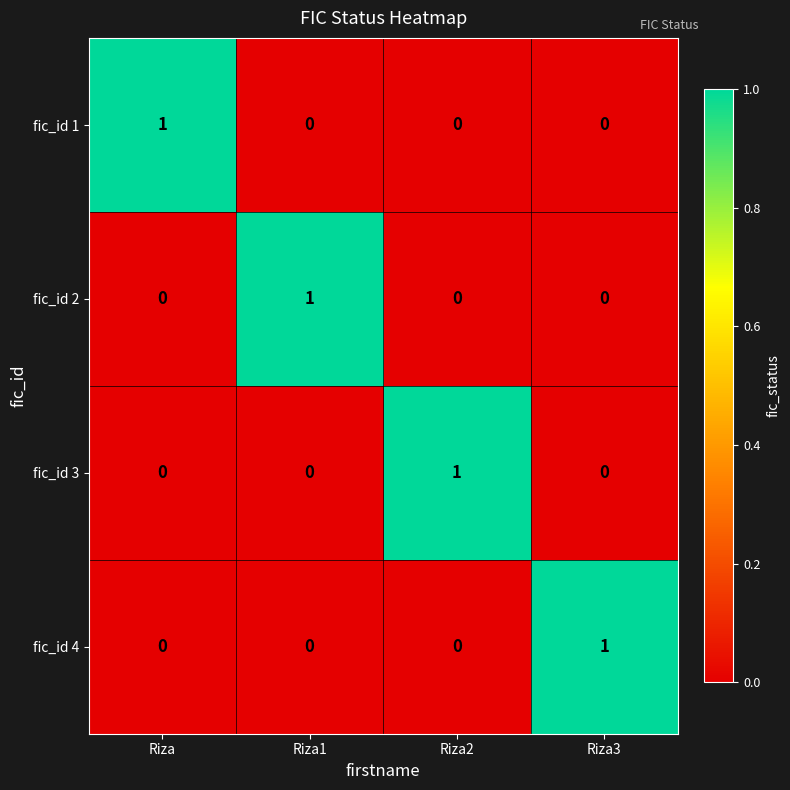

At how many categories does at least one series exceed 0?

4